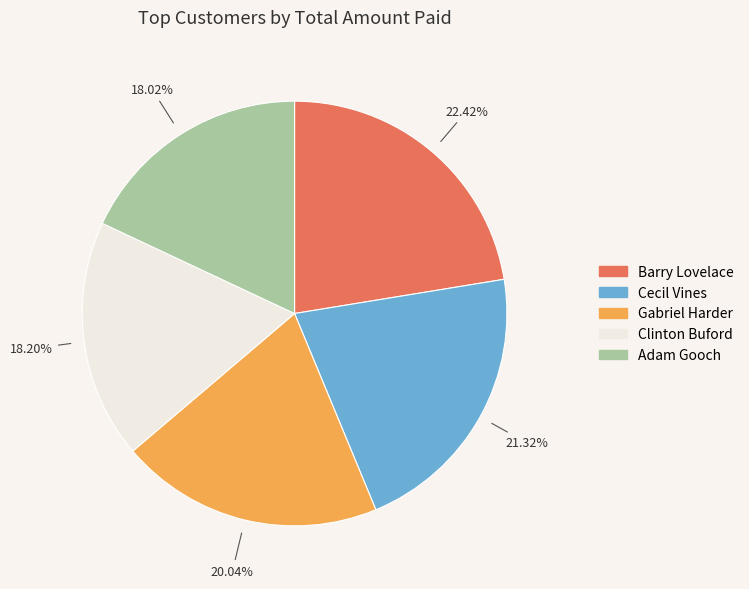

Does any single category account for the majority?

No